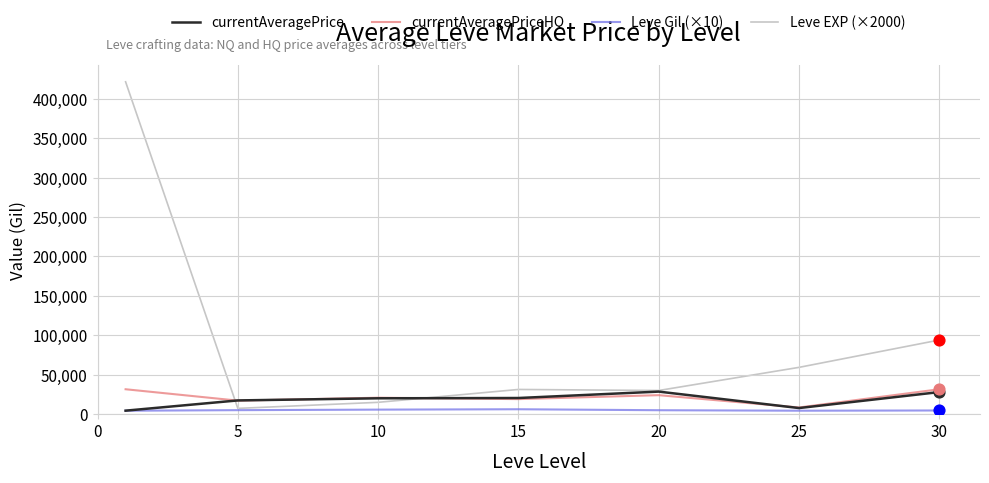

Which series has the largest range (max minus min)?

Leve EXP (×2000)